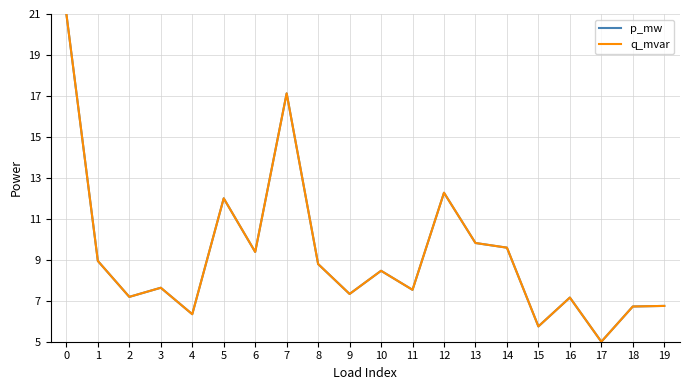

True or false: q_mvar has a value of 12.4 at 2.

False